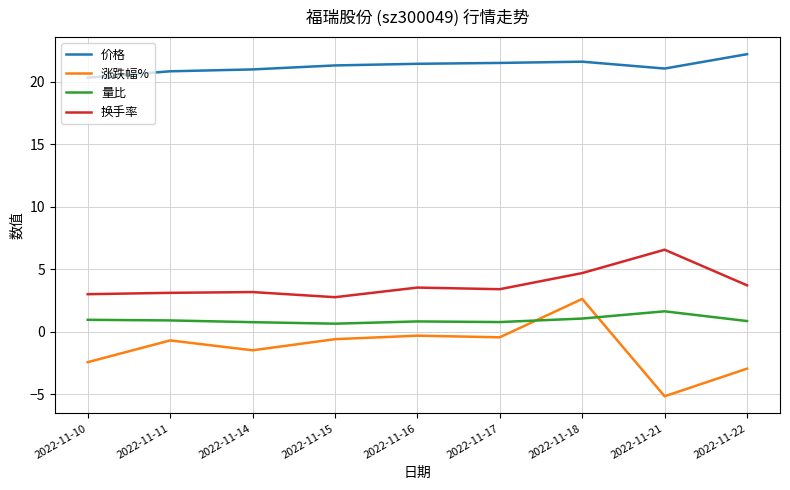

The 价格 series shows 21.6 at 2022-11-18. True or false?

True